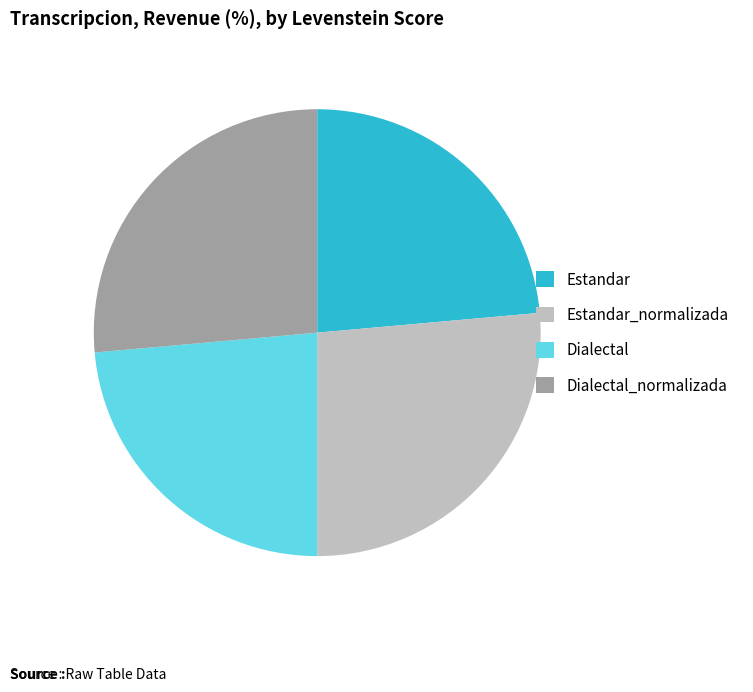

Does Dialectal_normalizada represent more than half of the total?

No